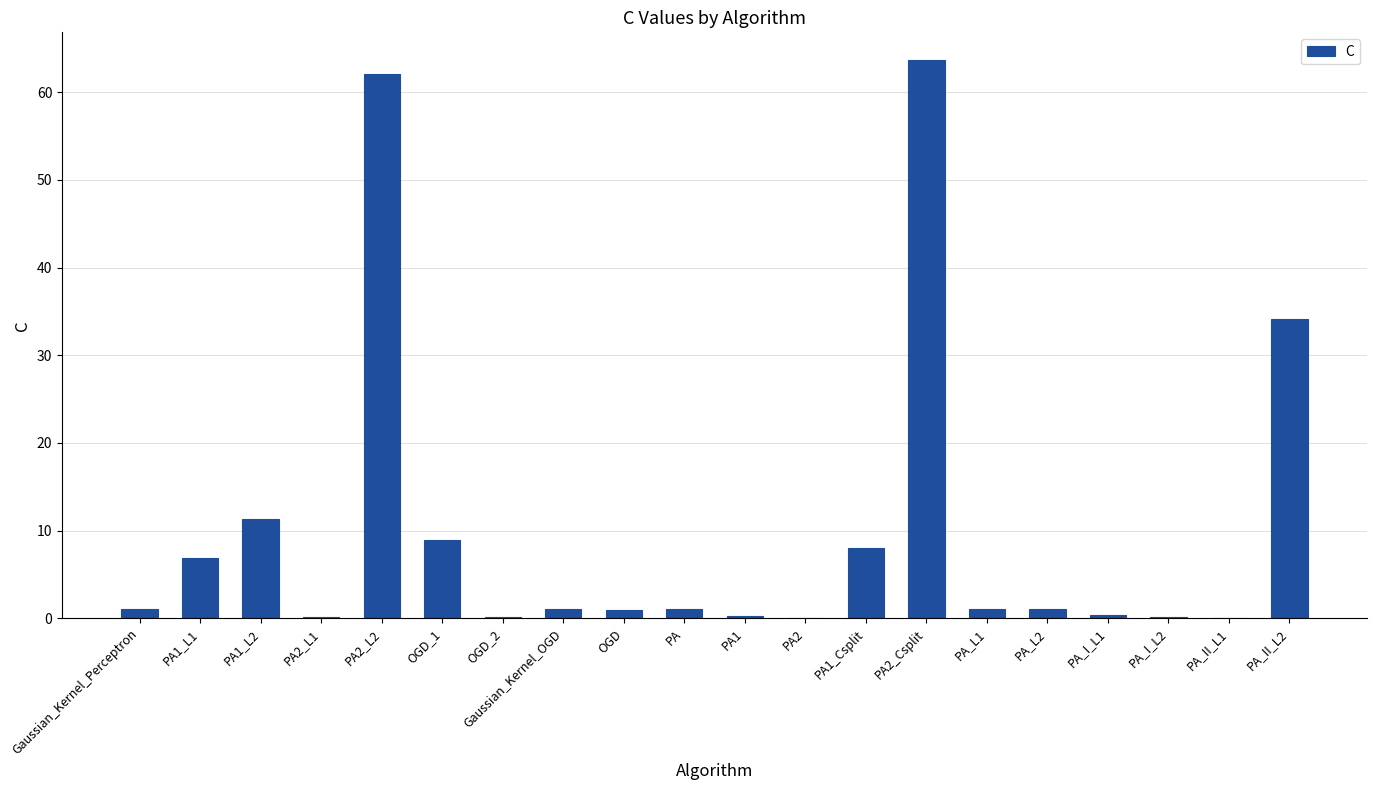

Where is the data nearest to the value 31?

PA_II_L2